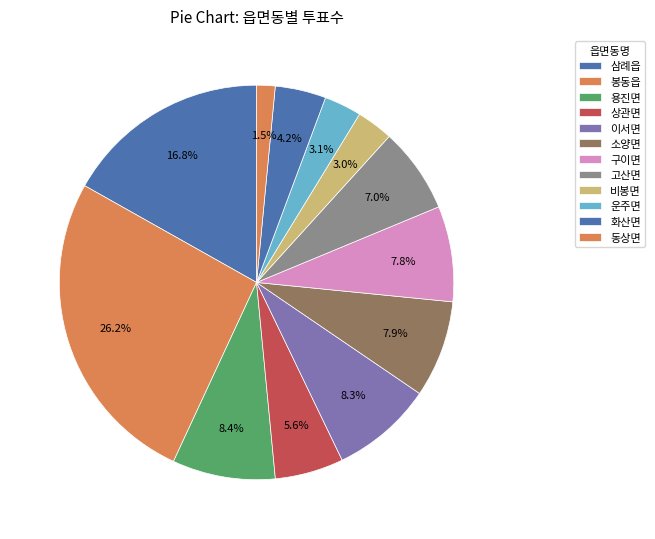

How many slices are in this pie chart?

12